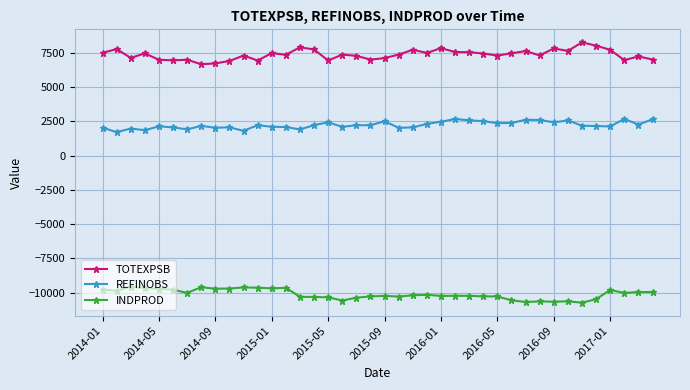

True or false: TOTEXPSB and REFINOBS cross at least once.

False